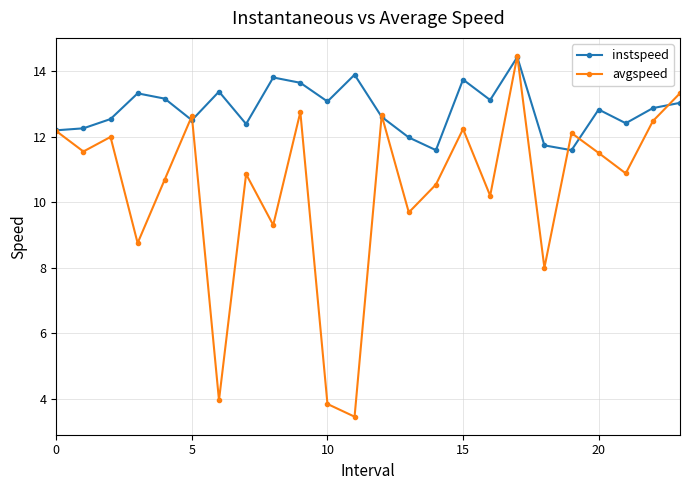

What is the value of the avgspeed point at the 24th from the left?

13.3